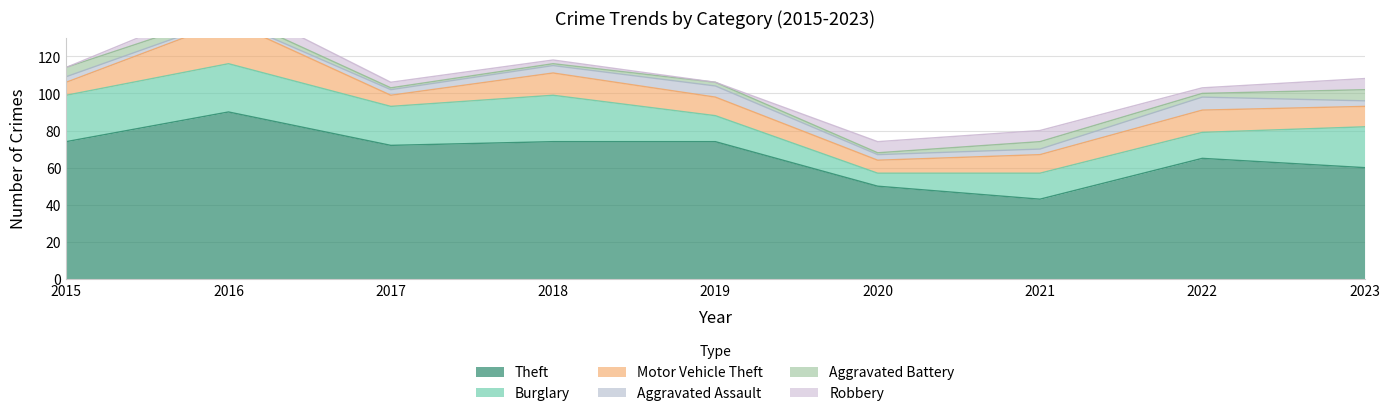

Rank the categories by Aggravated Battery value from lowest to highest.

2017, 2018, 2020, 2019, 2022, 2016, 2021, 2015, 2023